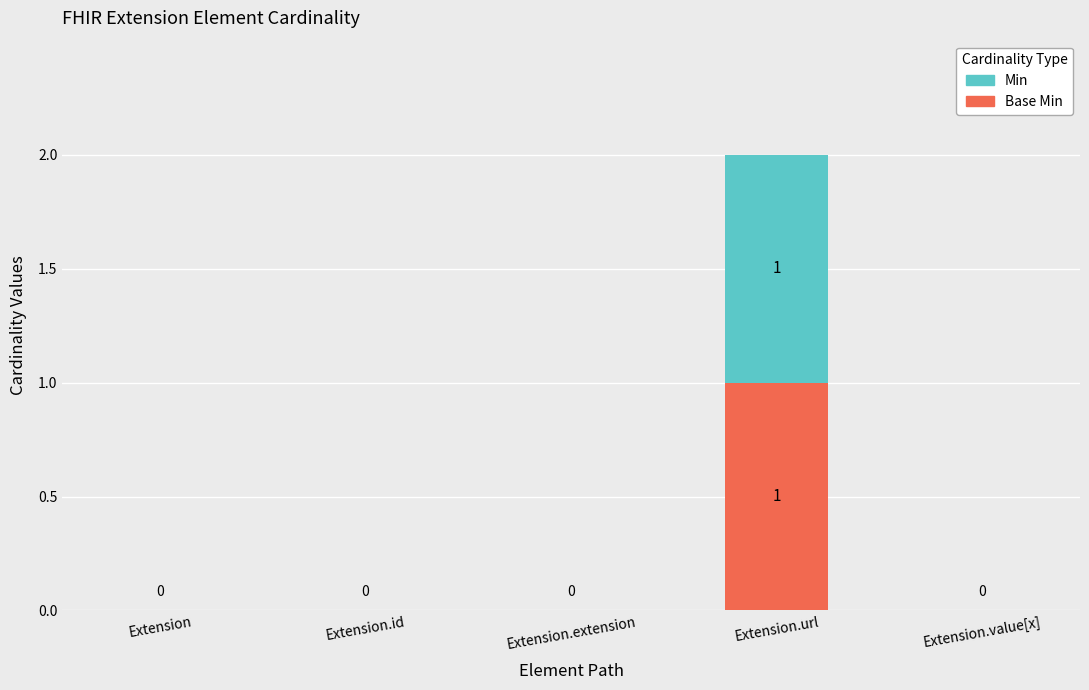

At which category is the sum across all series the highest?

Extension.url